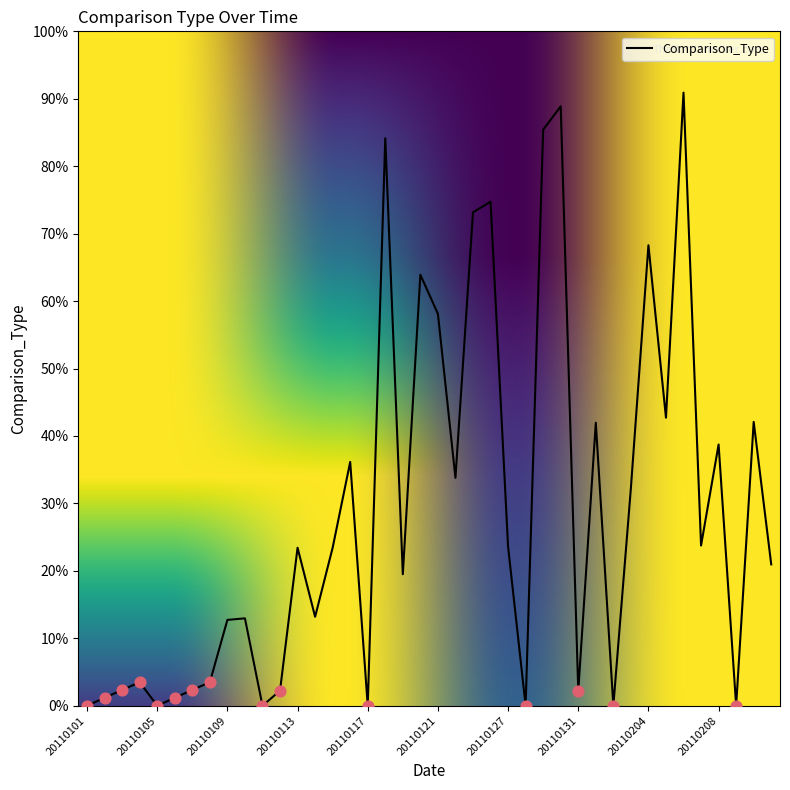

Does the chart have visible grid lines?

No